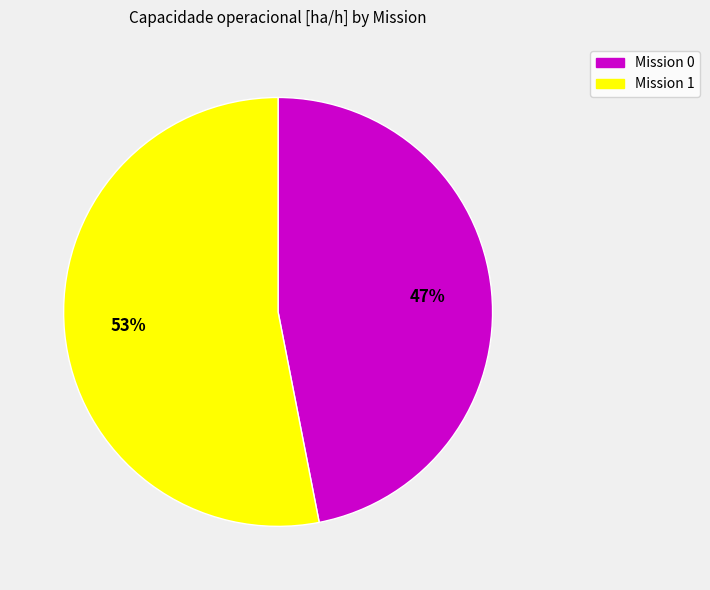

Does any single category account for the majority?

Yes